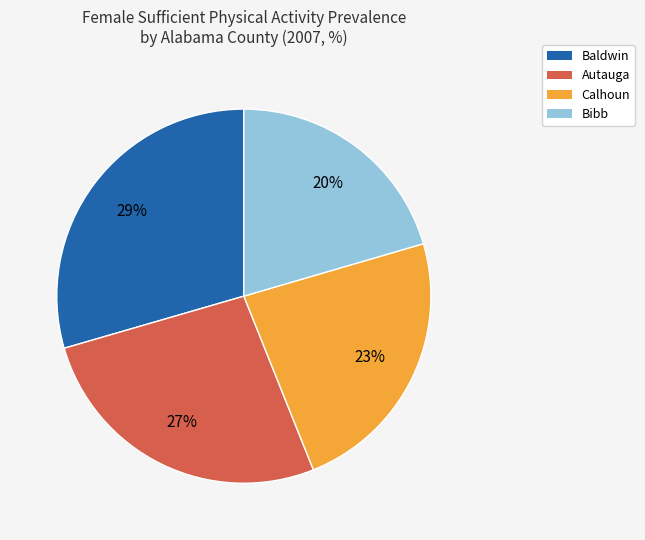

Is it true that Autauga is 20% of the pie?

False